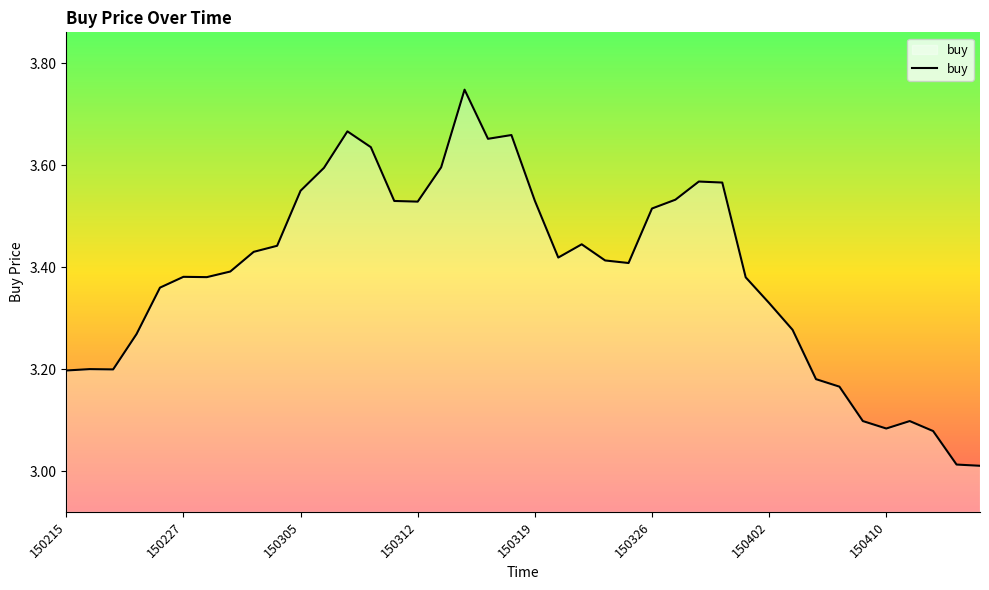

What is the difference between the maximum and minimum values?

0.7